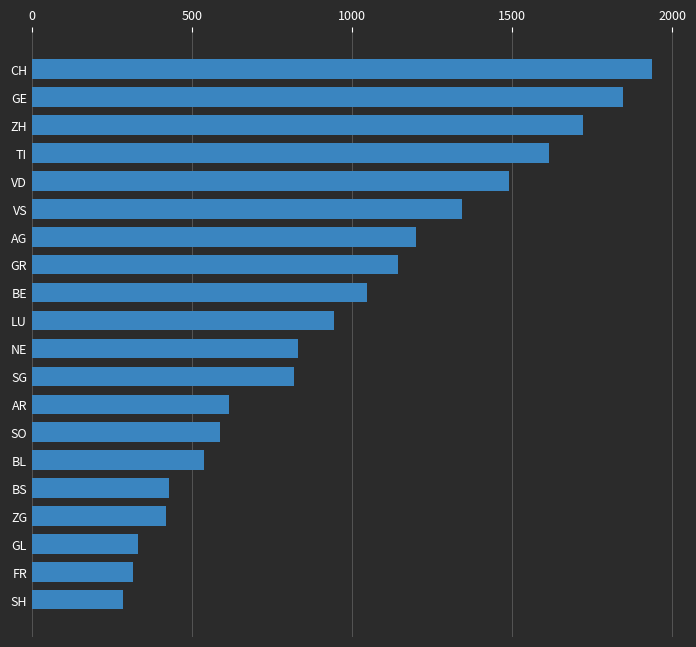

What is the approximate value at GL?

332